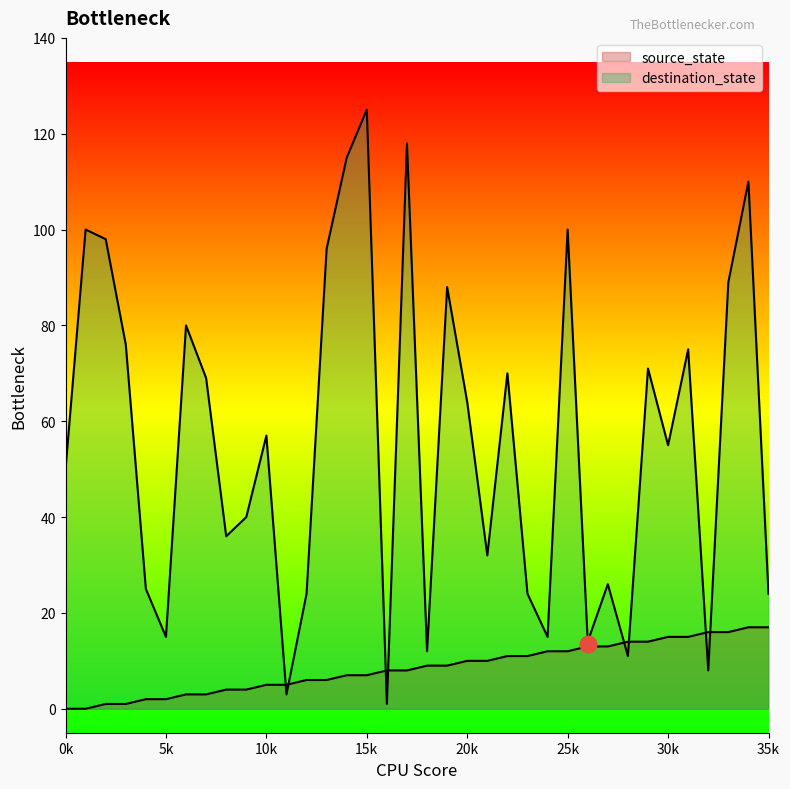

At which category is the sum across all series the highest?

15k